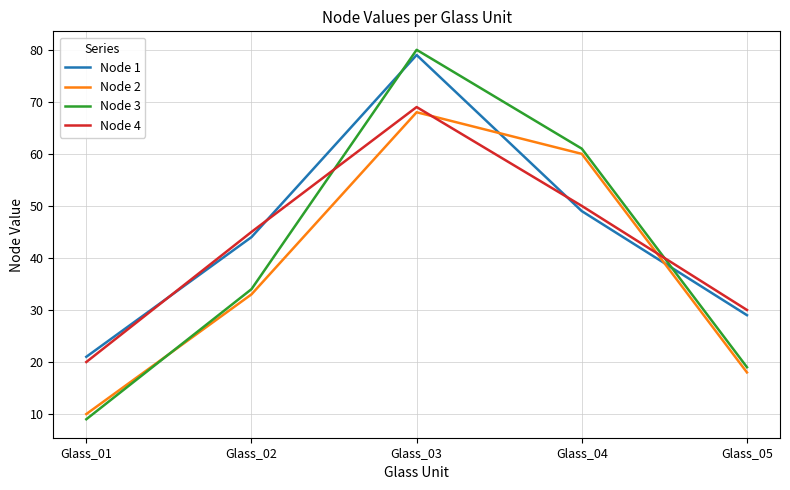

How many lines are shown in the chart?

4